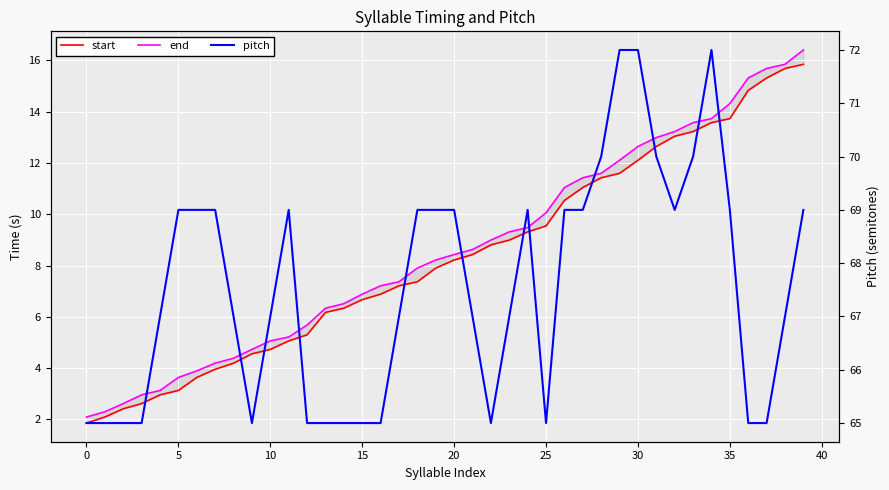

How many data points in end are above 8?

21